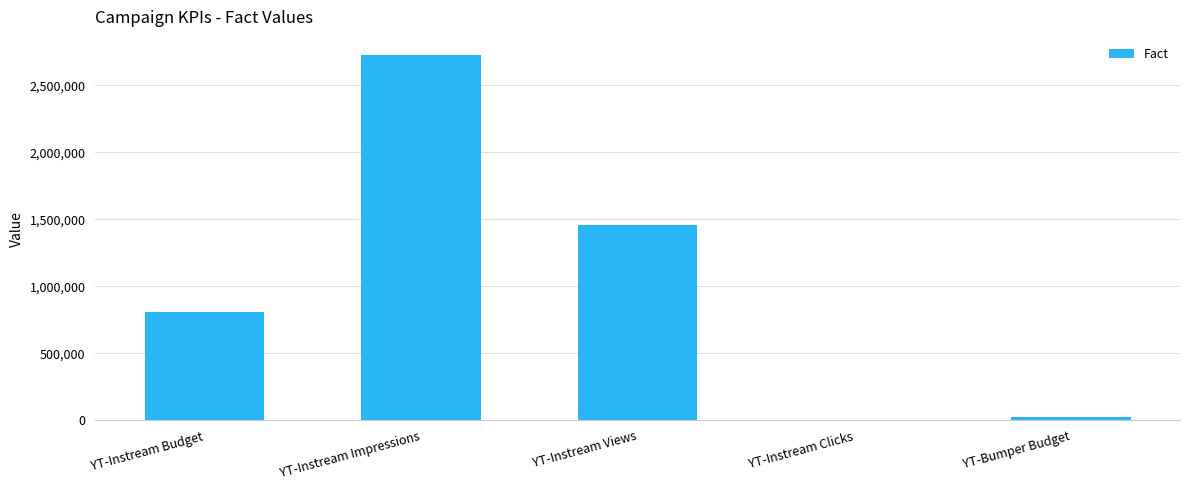

How many values exceed 812002?

3